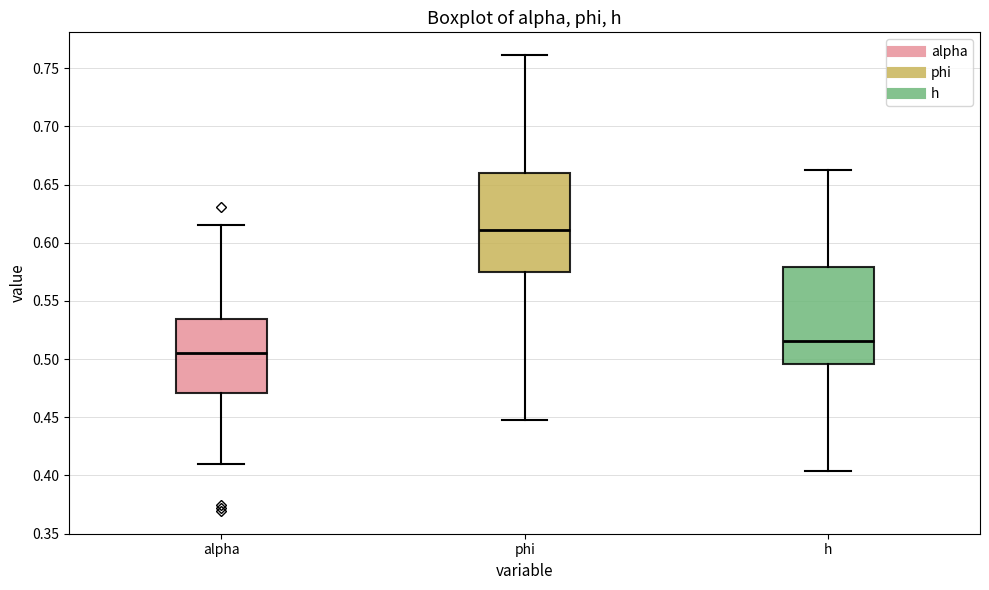

Reading left to right, read every box against the y-axis: the position of its median line, the range the box covers, and the ends of its whiskers. The values are not printed on the chart, so give them approximately, as read against the axis.

alpha: median 0.505, box 0.470 to 0.535, whiskers 0.410 to 0.615
phi: median 0.610, box 0.575 to 0.660, whiskers 0.450 to 0.760
h: median 0.515, box 0.495 to 0.580, whiskers 0.405 to 0.665